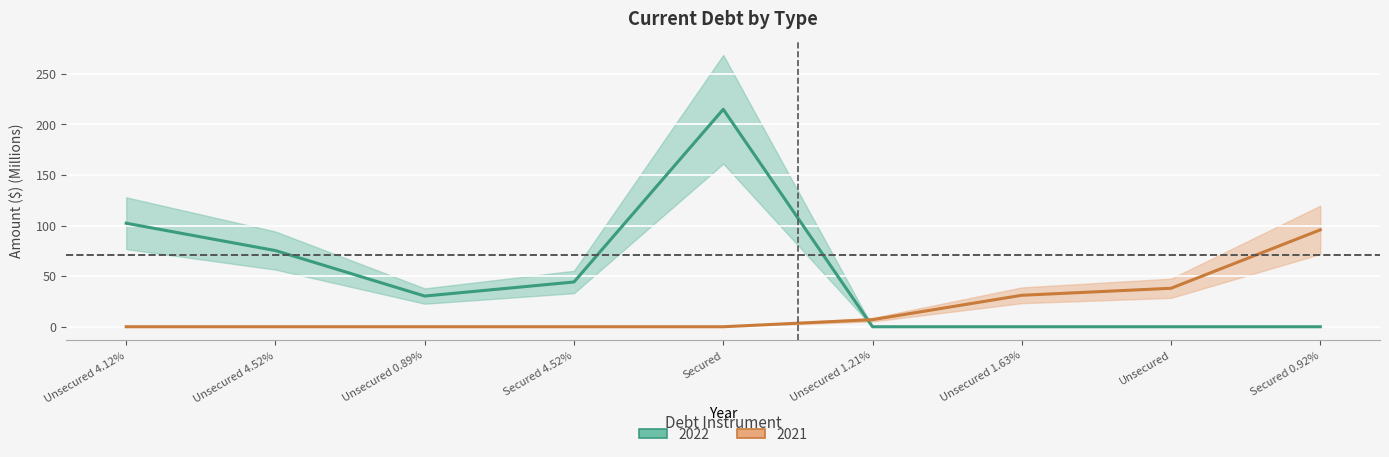

Reading left to right, list all the values displayed in this chart.

2022: Unsecured 4.12%=102.4	Unsecured 4.52%=75.3	Unsecured 0.89%=30.3	Secured 4.52%=44.2	Secured=215.0	Unsecured 1.21%=0.0	Unsecured 1.63%=0.0	Unsecured=0.0	Secured 0.92%=0.0
2021: Unsecured 4.12%=0.0	Unsecured 4.52%=0.0	Unsecured 0.89%=0.0	Secured 4.52%=0.0	Secured=0.0	Unsecured 1.21%=7.0	Unsecured 1.63%=31.1	Unsecured=38.0	Secured 0.92%=95.8